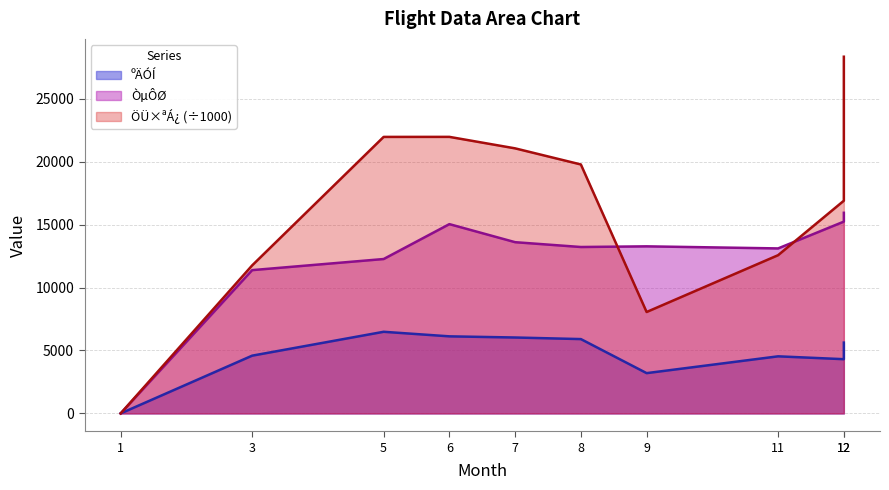

What is the total value across all series at 12?

36450.2